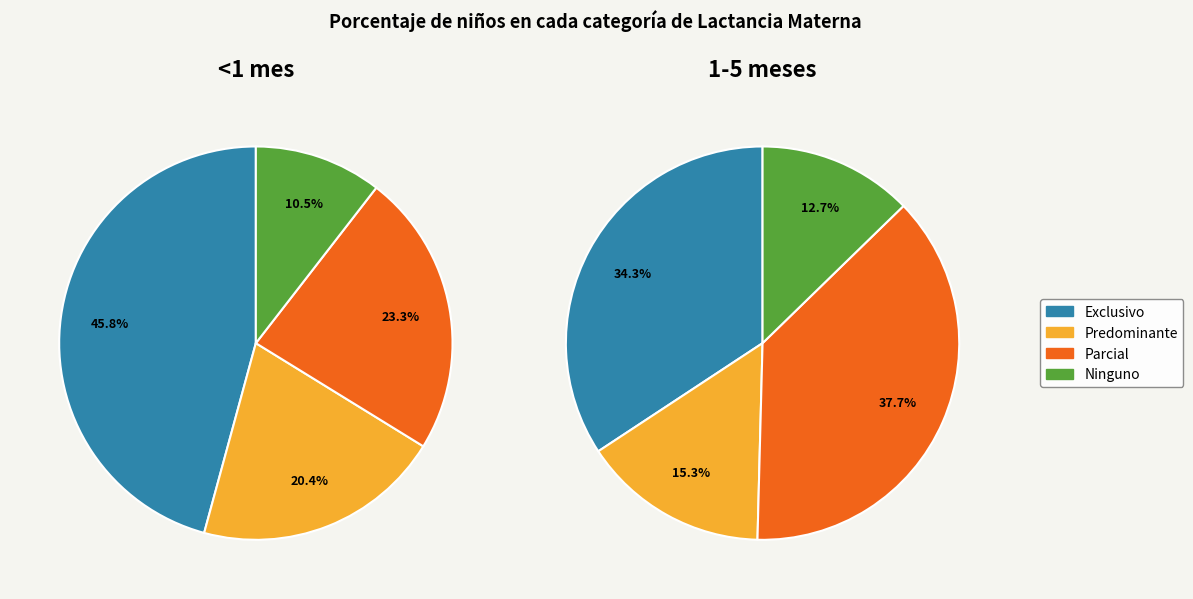

How many slices are in this pie chart?

4